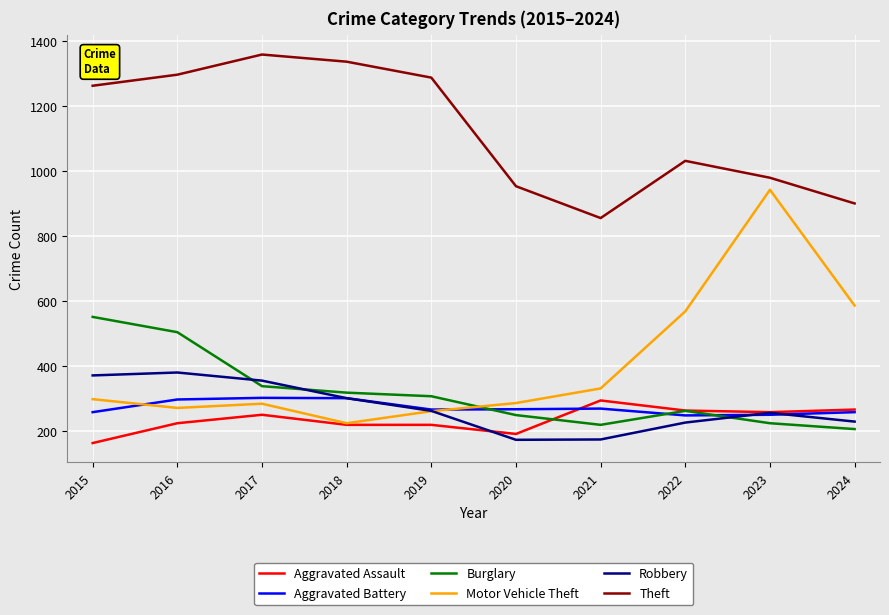

What is the total value across all series at 2024?

2451